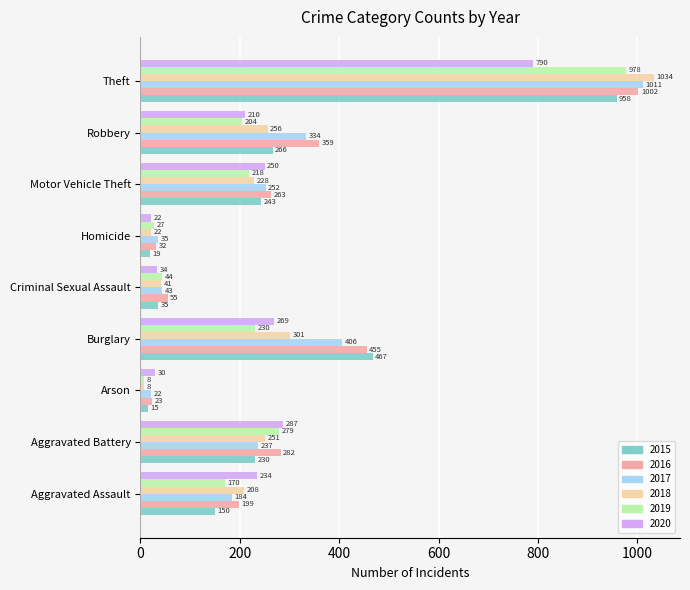

What is the maximum value for 2017?

1011